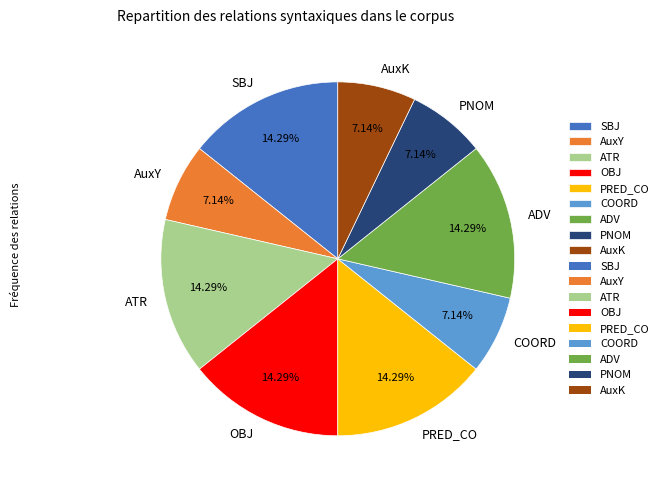

To the nearest percent, what percentage of the pie is SBJ?

14%